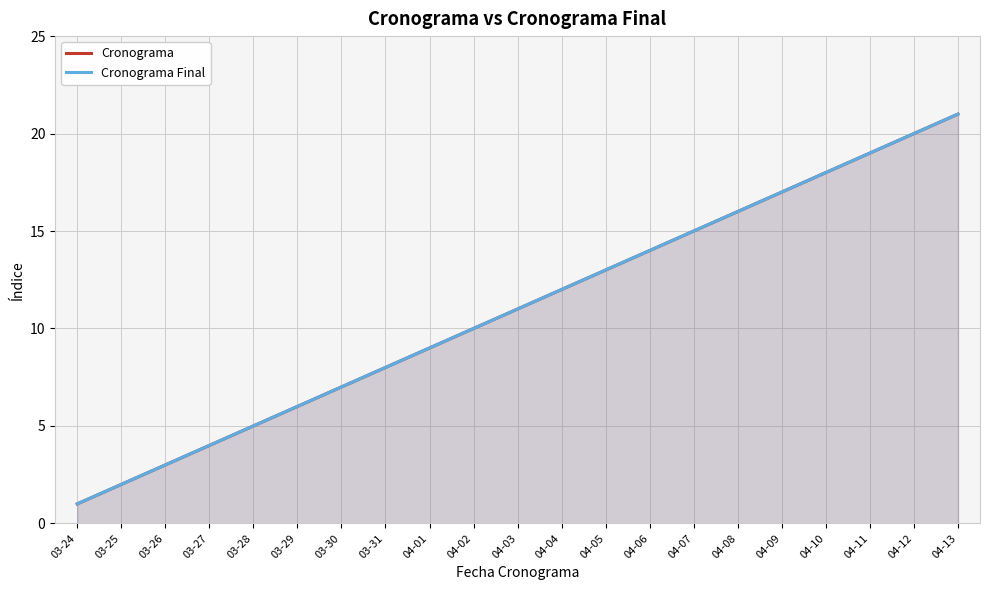

The value of Cronograma at 04-04 is 12. True or false?

True